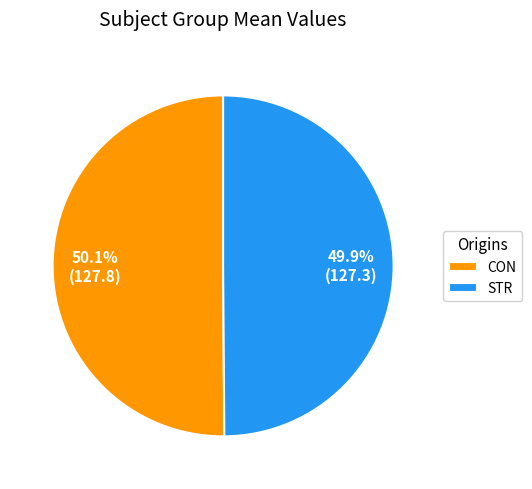

Approximately how many times larger is the value at STR compared to CON?

1.0